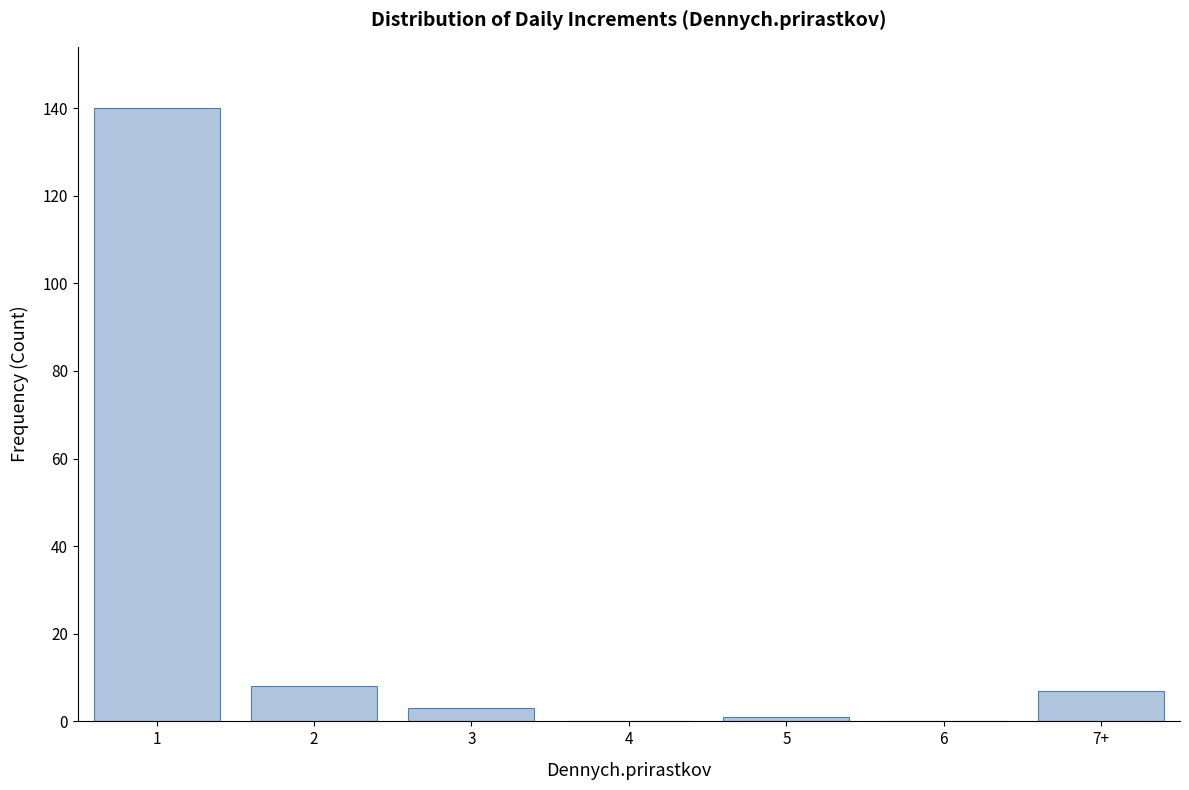

Reading right to left, what are all the values shown in this chart?

7+=7	6=0	5=1	4=0	3=3	2=8	1=140